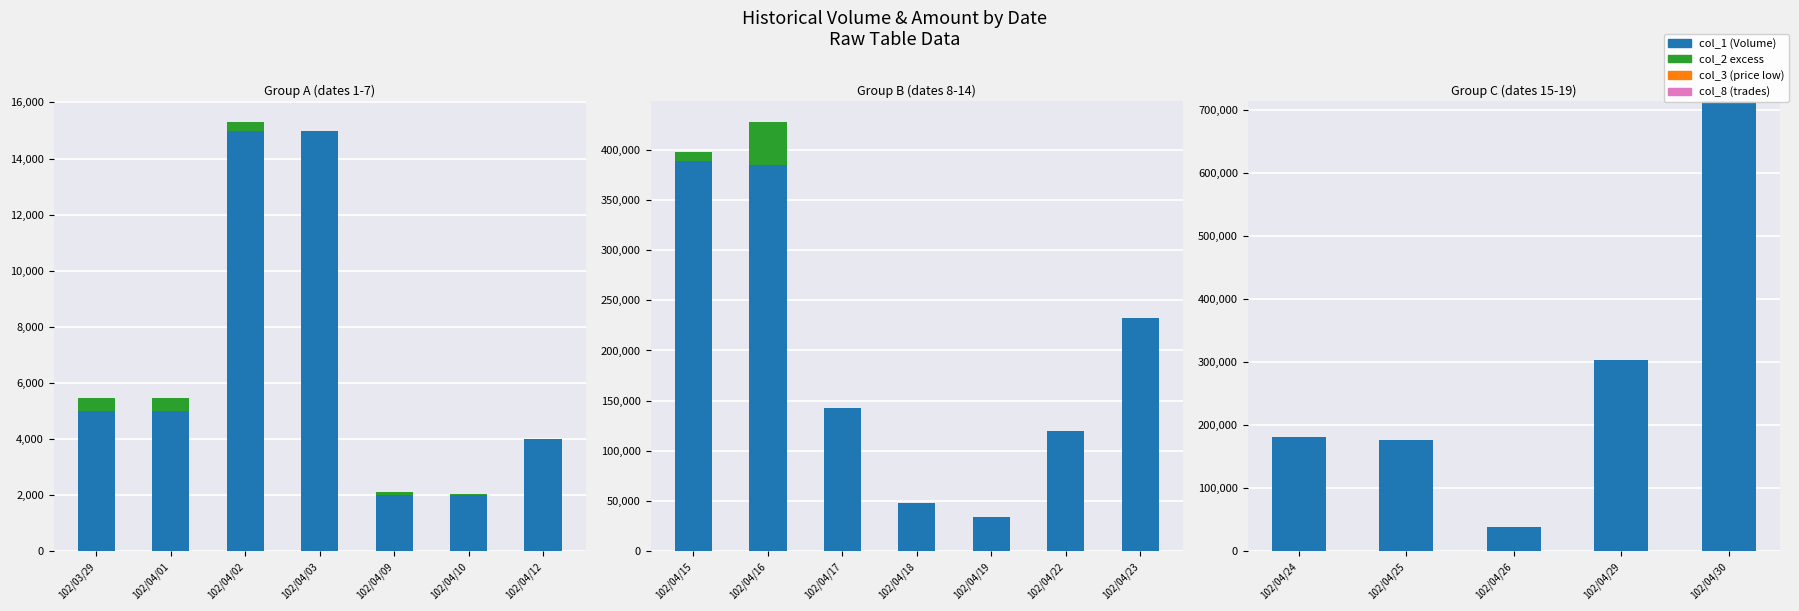

Rank the series by their average value, from highest to lowest.

col_1 (Volume), col_2 excess